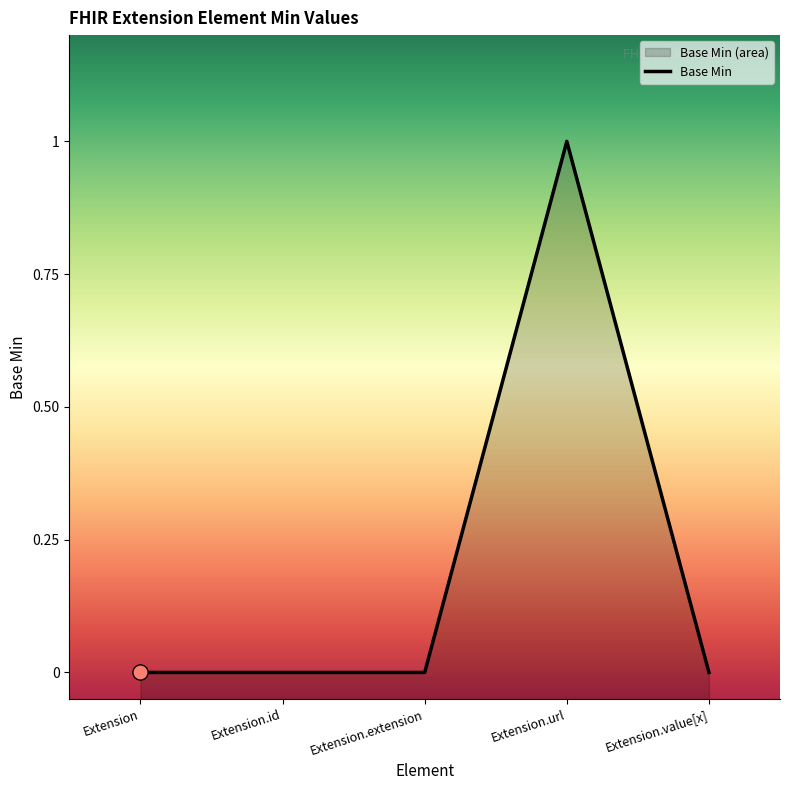

Which has a higher value, Extension.id or Extension.extension?

Extension.id